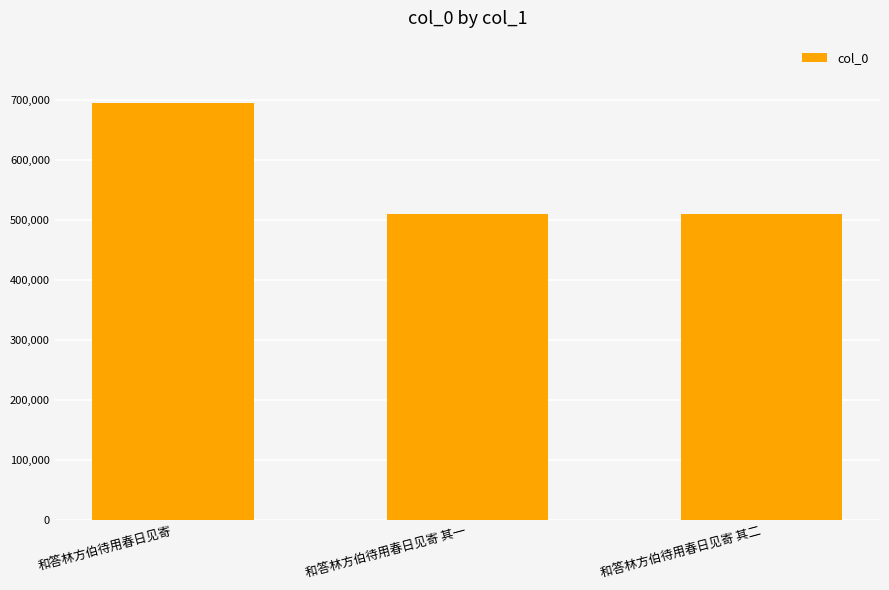

True or false: the data shows 339599 at 和答林方伯待用春日见寄.

False